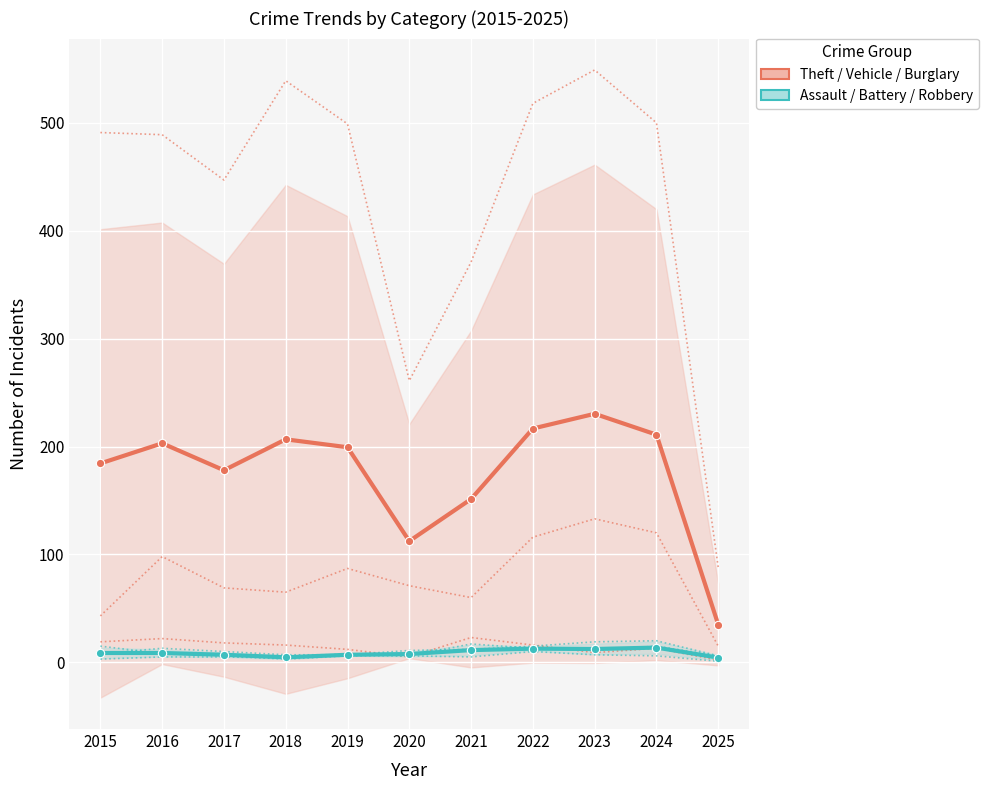

Reading right to left, list all the values displayed in this chart.

Theft / Vehicle / Burglary: 2025=35.0	2024=211.0	2023=230.3	2022=216.7	2021=151.3	2020=112.3	2019=199.3	2018=206.7	2017=178.0	2016=203.0	2015=184.3
Assault / Battery / Robbery: 2025=4.3	2024=13.7	2023=12.3	2022=12.7	2021=11.3	2020=7.7	2019=7.0	2018=4.7	2017=7.0	2016=8.7	2015=8.7